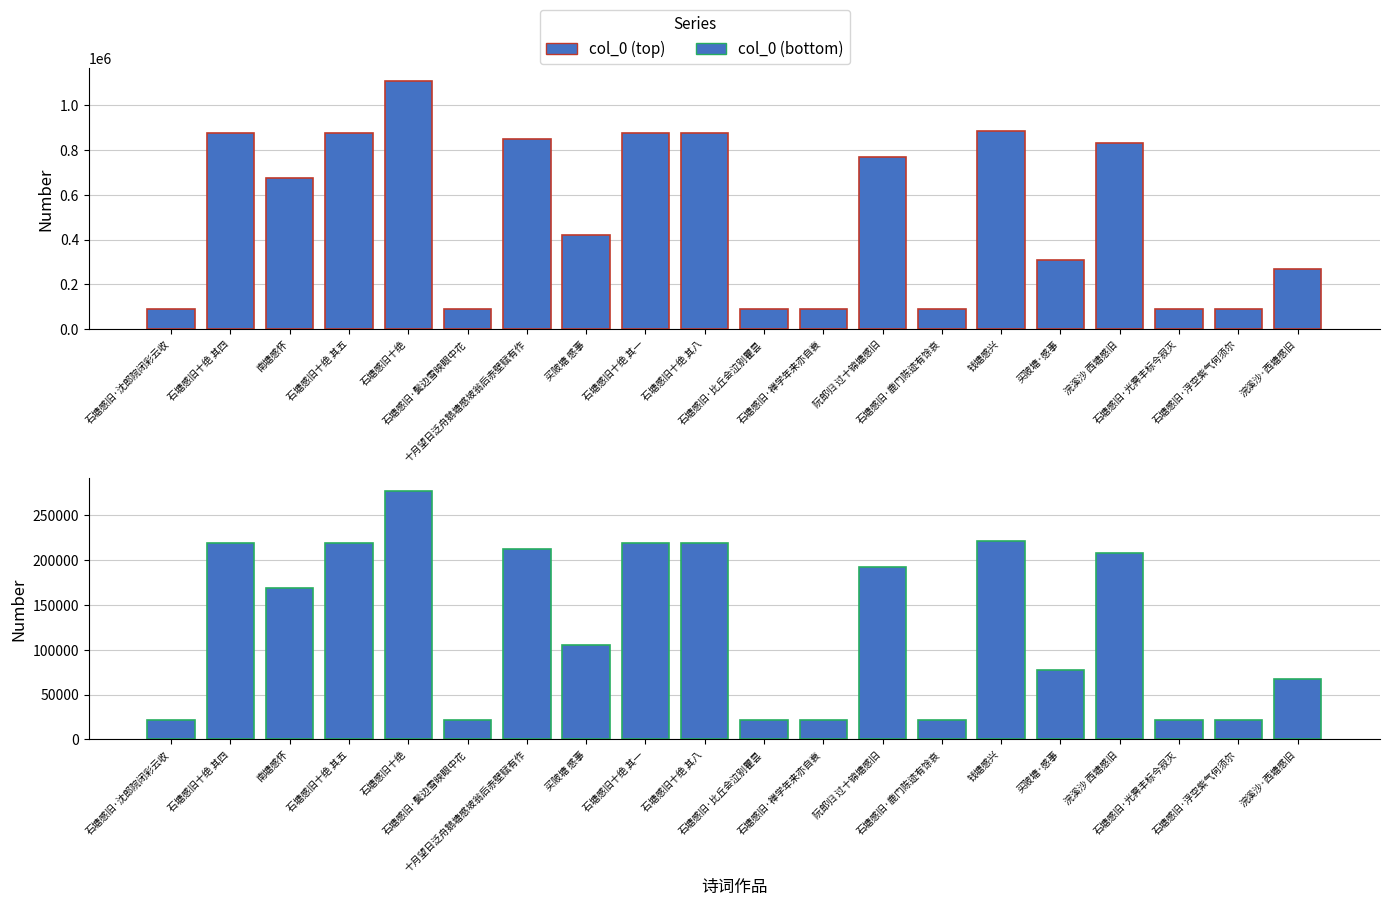

Reading left to right, what are all the values shown in this chart?

col_0 (top): 88897	874854	676056	874850	1108929	88894	849711	419946	874851	874853	88893	88889	766766	88896	883393	308641	832754	88892	88895	267478
col_0 (bottom): 22224	218713	169014	218712	277232	22223	212427	104986	218712	218713	22223	22222	191691	22224	220848	77160	208188	22223	22223	66869